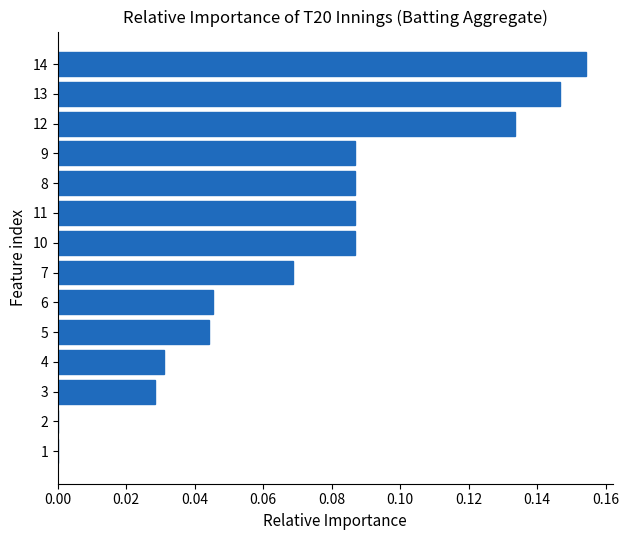

The chart shows a value of 0.0 at 4. True or false?

True